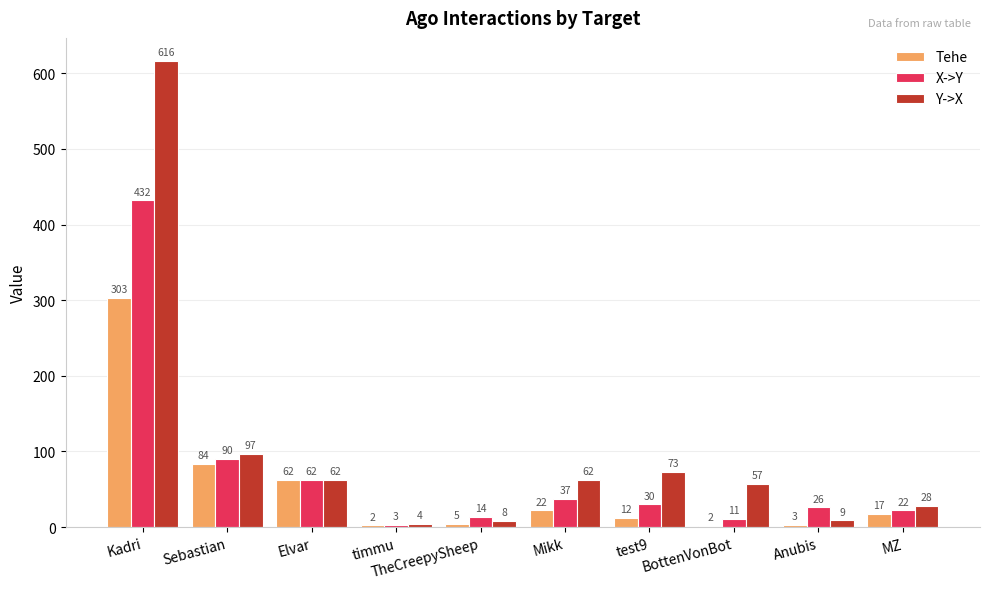

True or false: Y->X has a value of 57.0 at BottenVonBot.

True